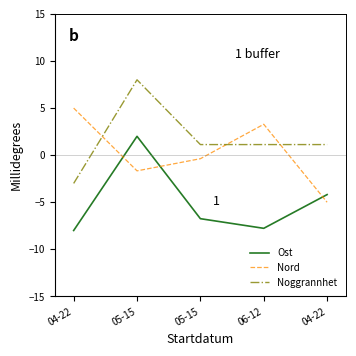

What is the difference between the highest and lowest values at 05-15?

9.7